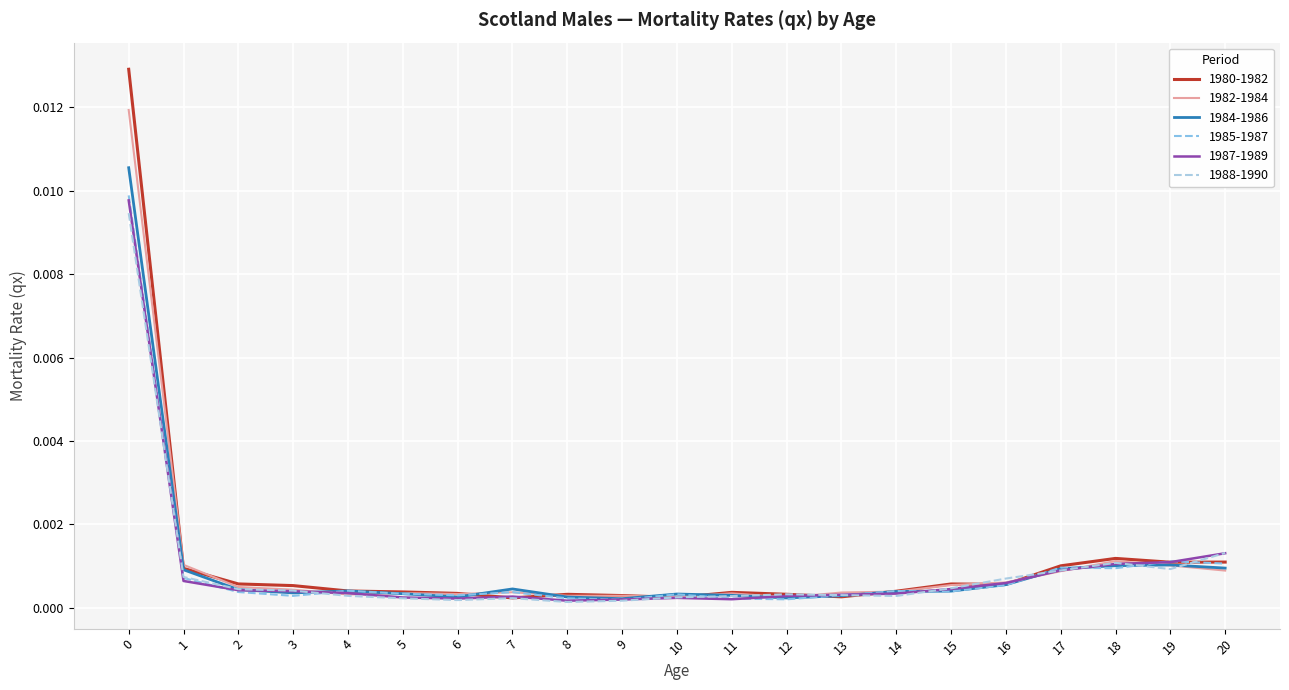

True or false: 1980-1982 has more than 1 points higher than both neighbors.

True